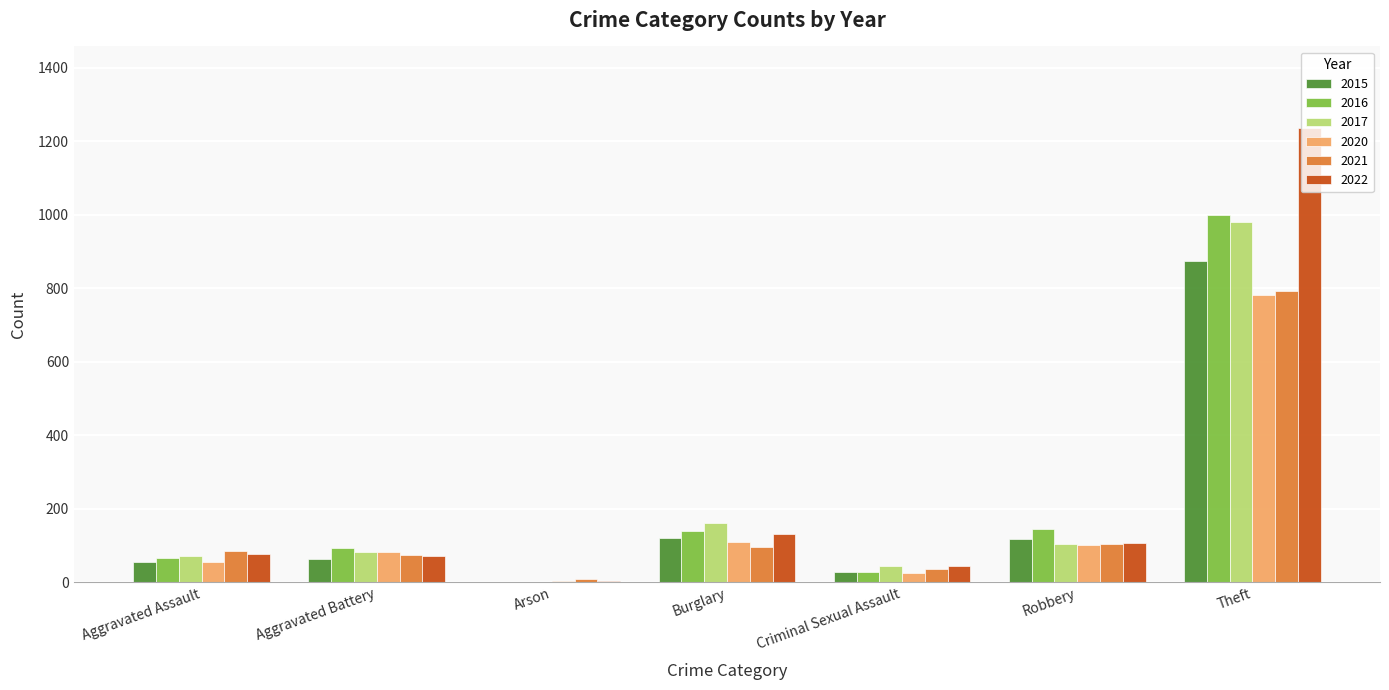

Is the value of 2021 at Criminal Sexual Assault greater than the value of 2016 at Theft?

No